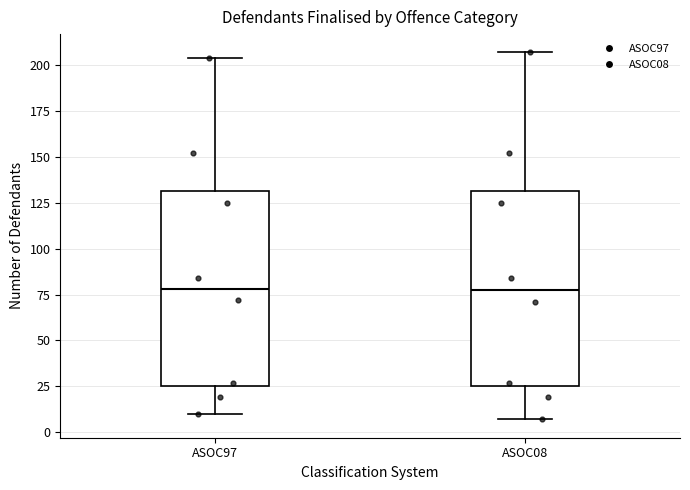

Reading left to right, transcribe this box plot: for each box, give where its median line is, the range the box spans, and where its two whiskers end, as read against the y-axis. The values are not printed on the chart, so give them approximately, as read against the axis.

ASOC97: median 80, box 25 to 130, whiskers 10 to 205
ASOC08: median 80, box 25 to 130, whiskers 5 to 205